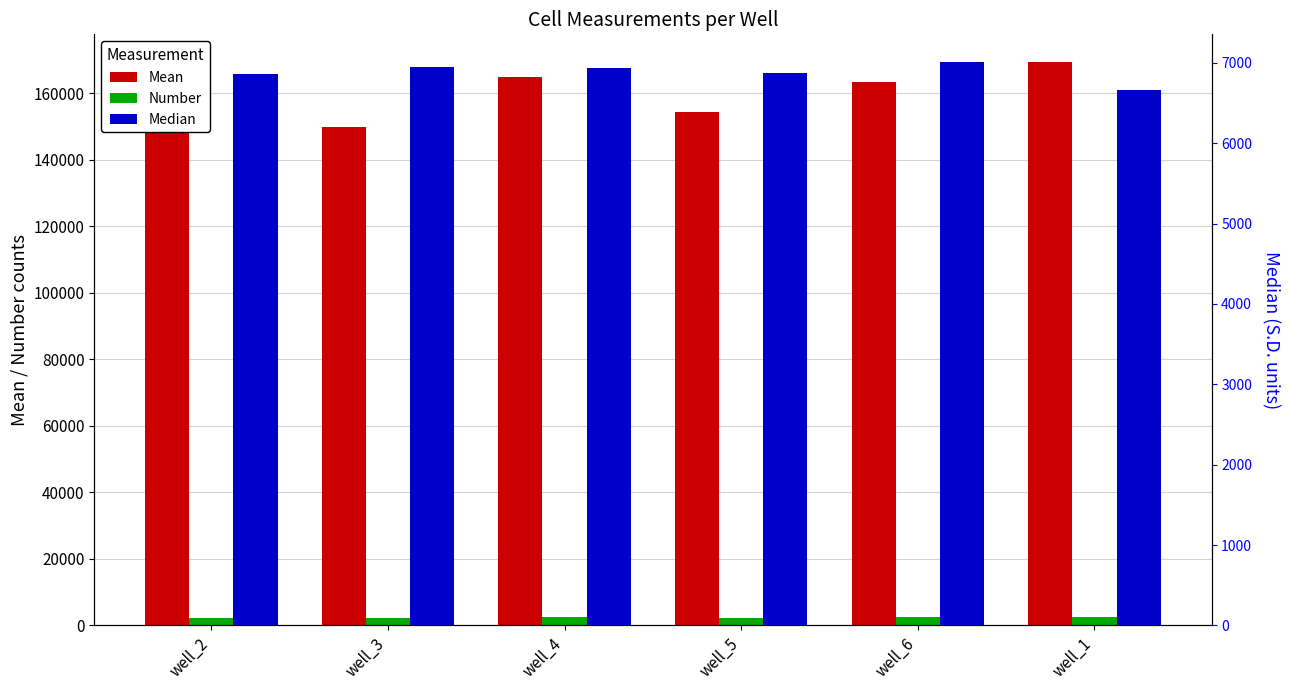

Does the chart contain any negative values?

No